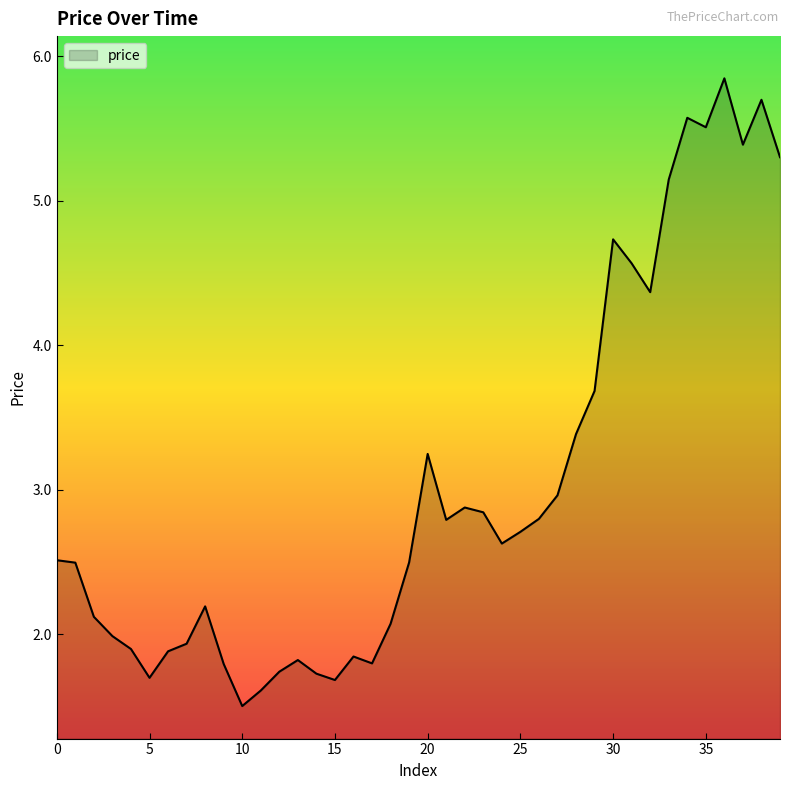

What is the maximum value shown in the chart?

5.8